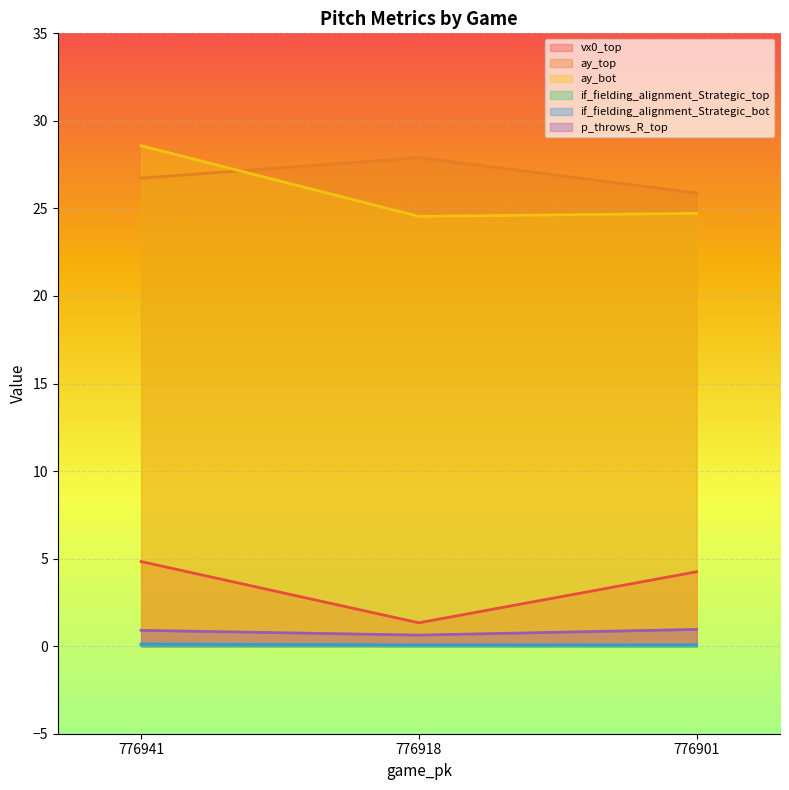

Which series has the largest total across all categories?

ay_top